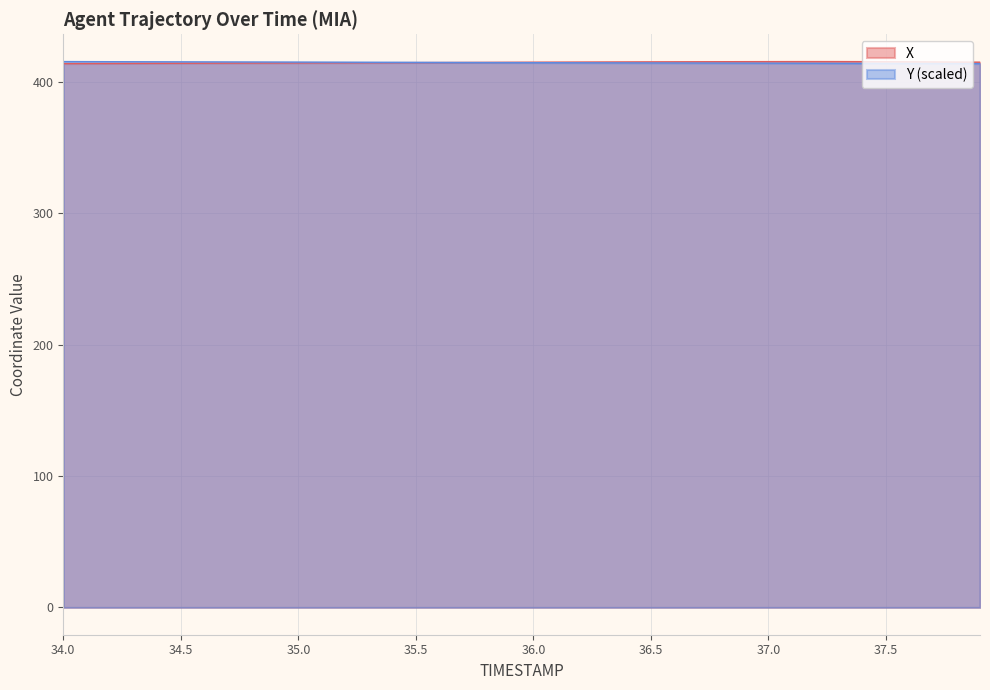

What is the smallest value displayed?

414.0